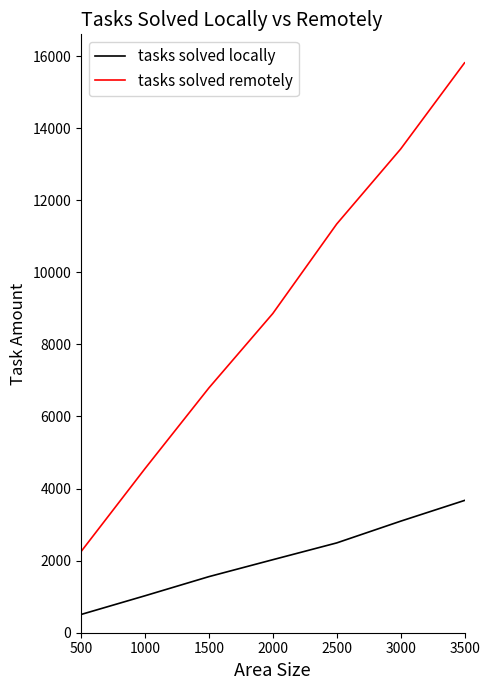

Where is tasks solved locally nearest to the value 2088?

2000